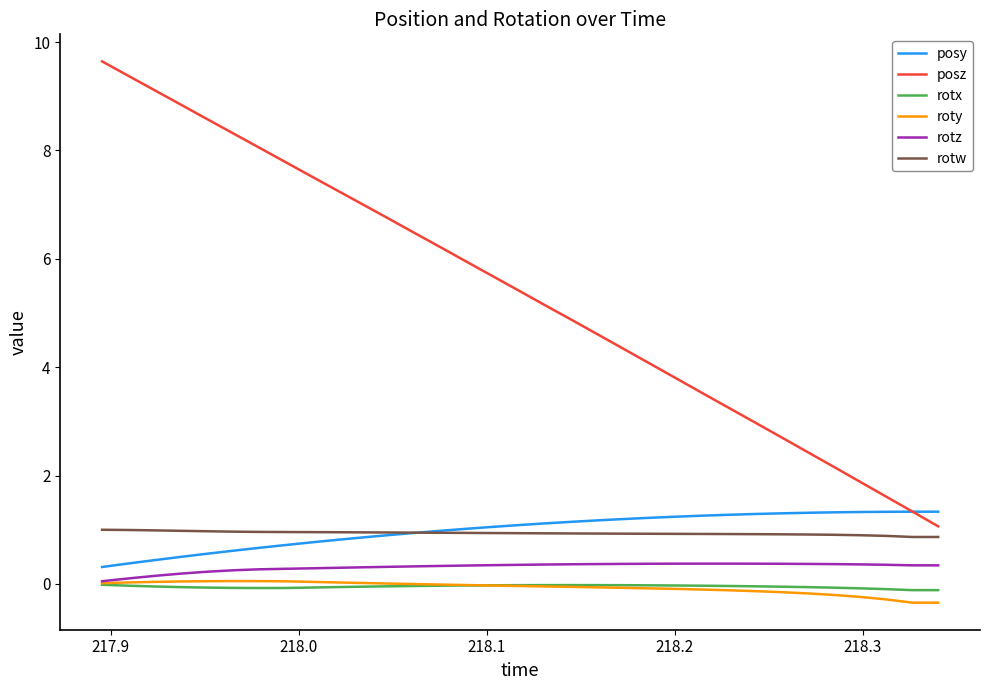

What is the minimum value shown in the chart?

-0.3